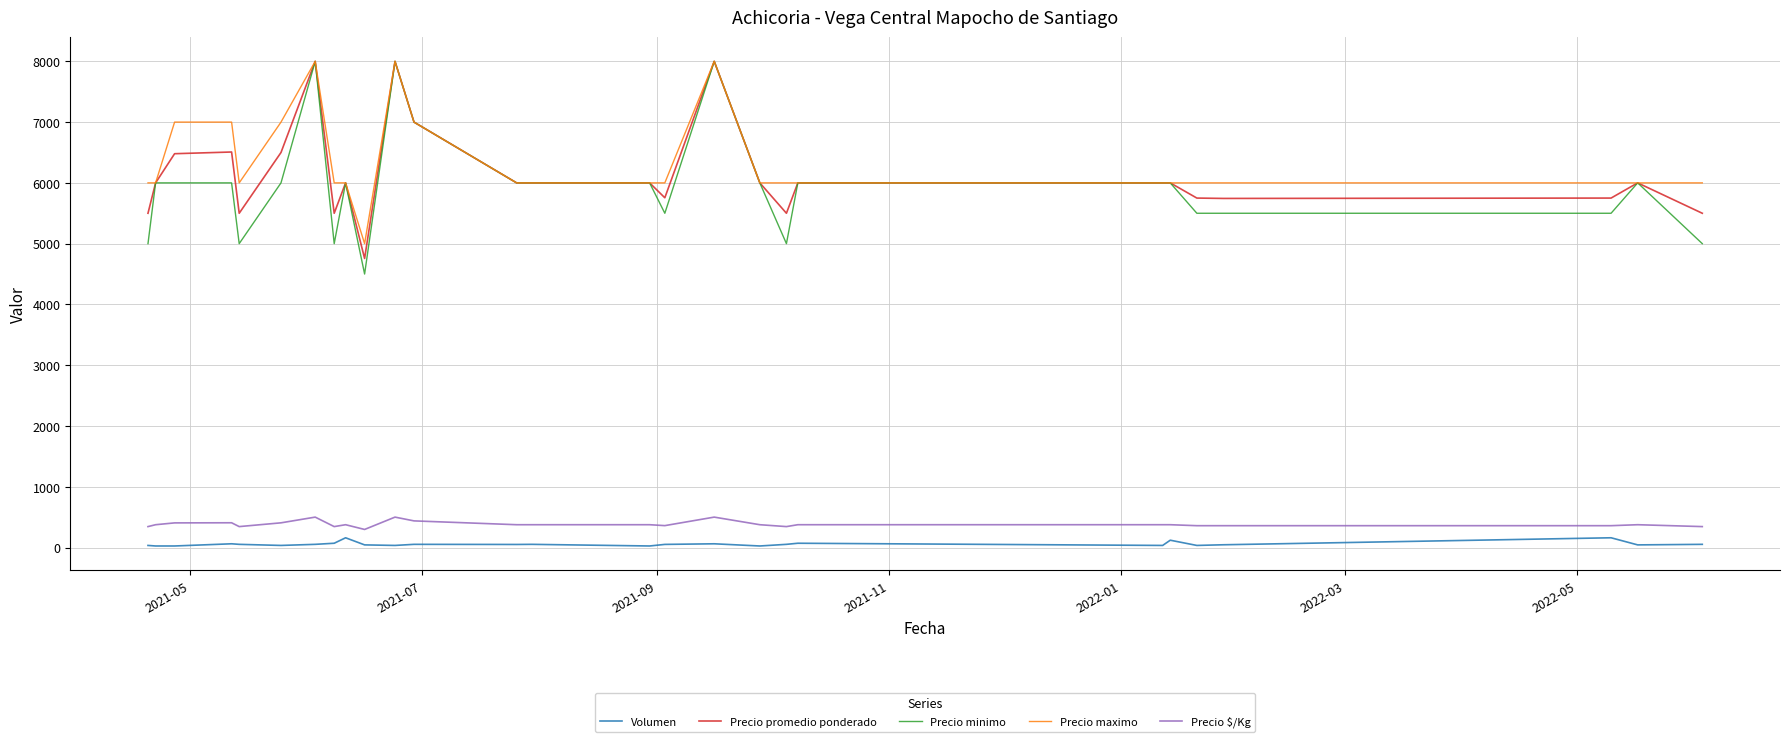

Which series has the largest range (max minus min)?

Precio minimo